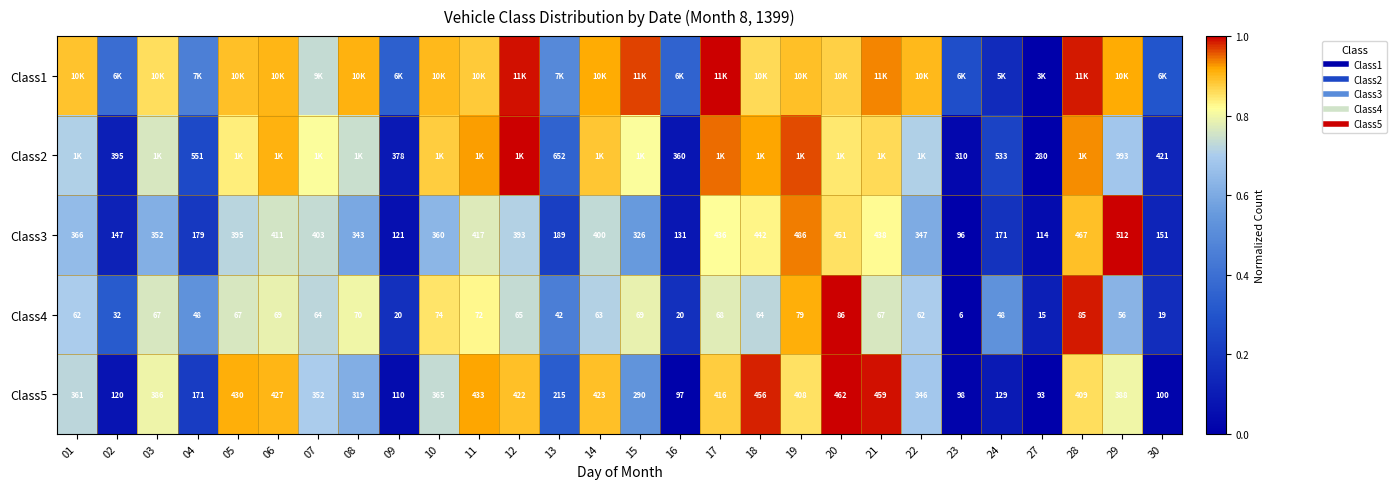

Between 03 and 29, which is larger?

29